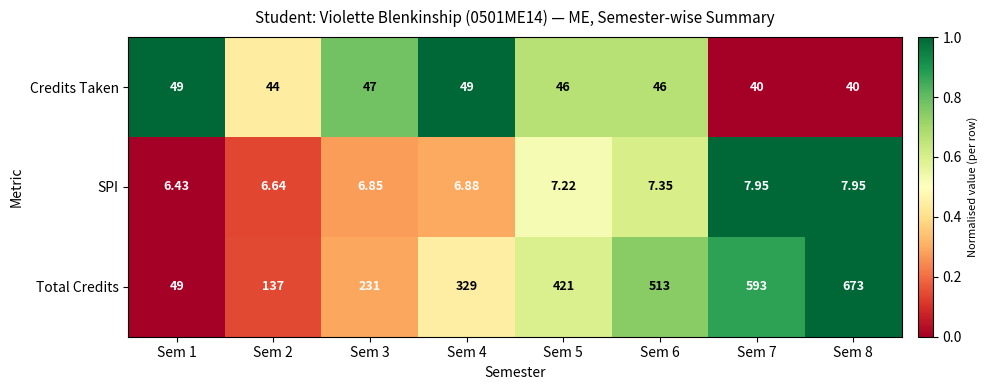

Is the value of Credits Taken at Sem 3 greater than the value of Total Credits at Sem 8?

No